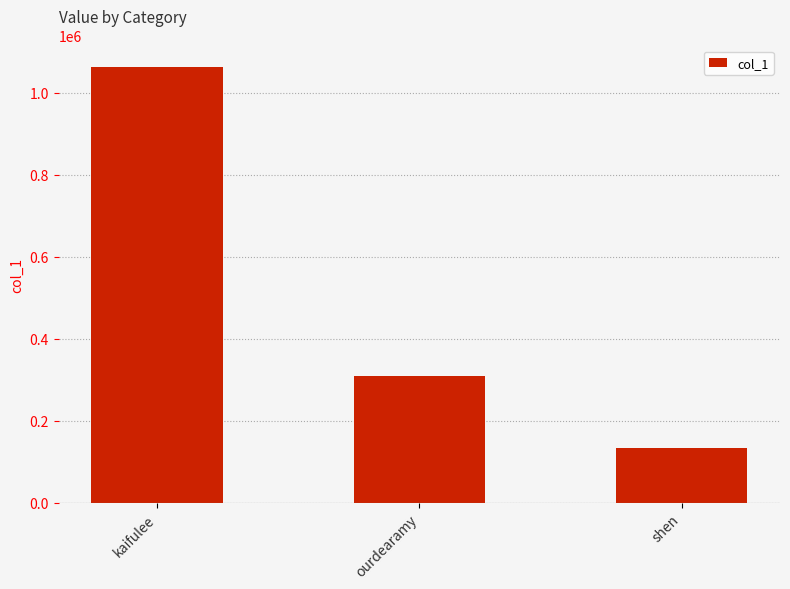

Where does the data first go above 309543?

kaifulee